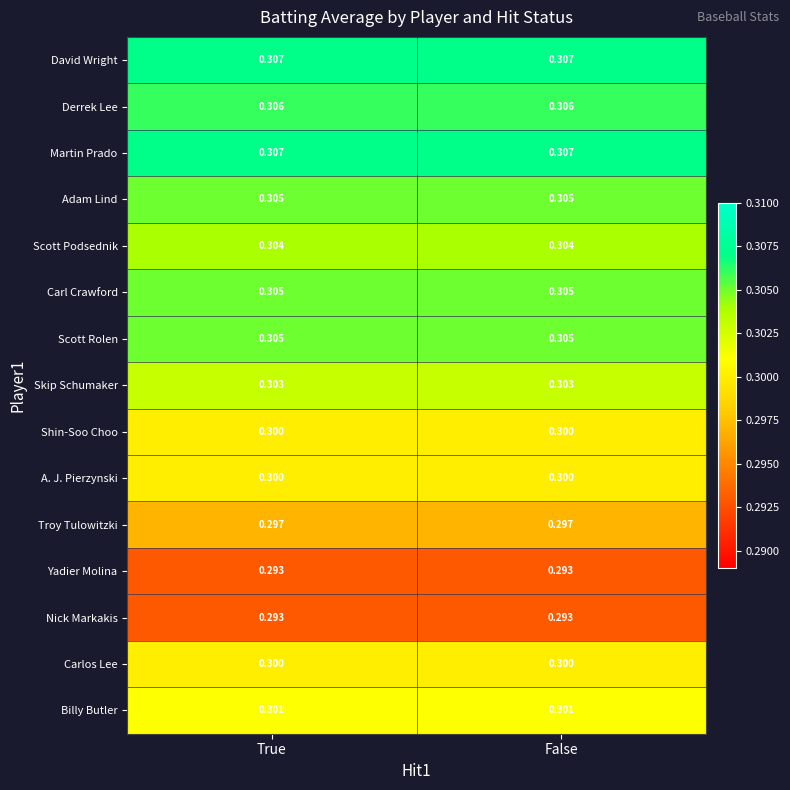

Is the value of Martin Prado at True greater than the value of Adam Lind at True?

Yes